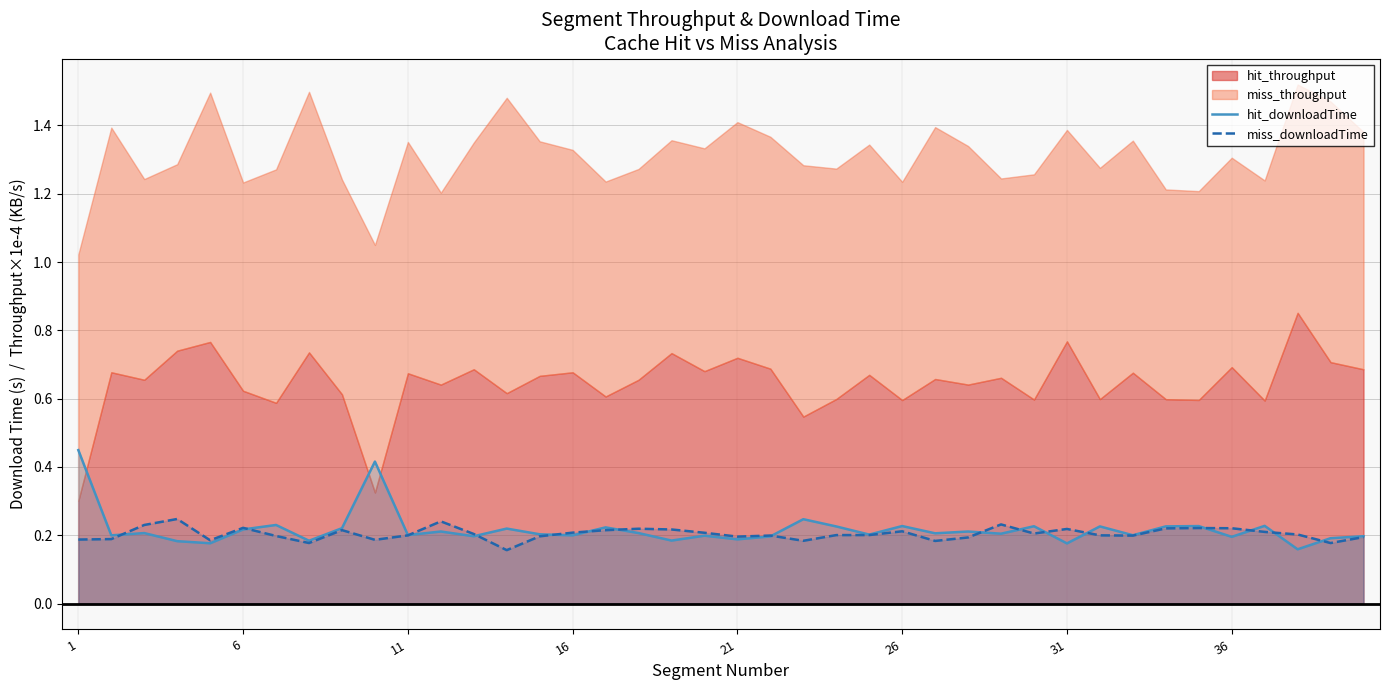

True or false: miss_downloadTime has a value of 0.2 at 1.

True